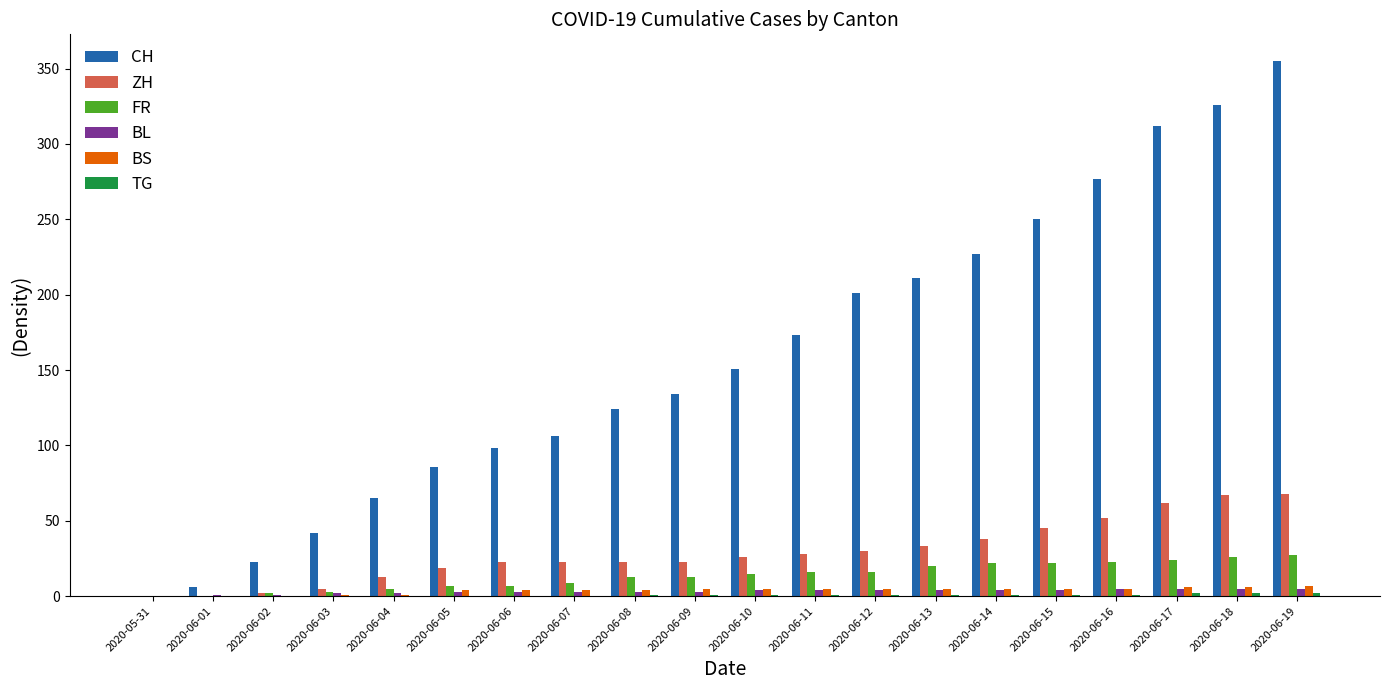

The value of FR at 2020-06-01 is 16. True or false?

False